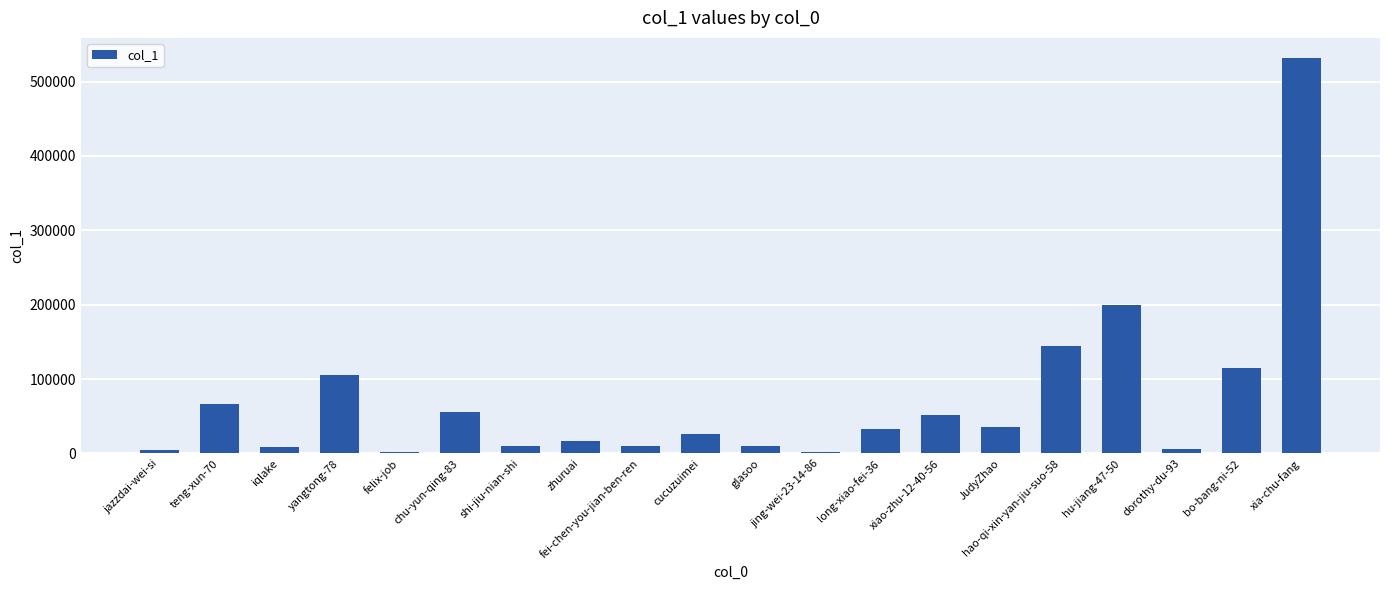

What is the sum of all values?

1434590